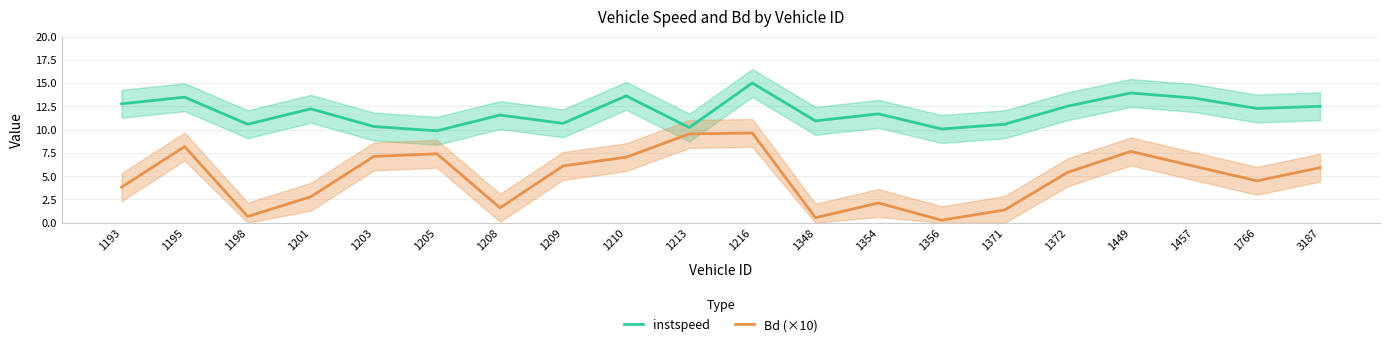

At which label is Bd (×10) closest to 4?

1193